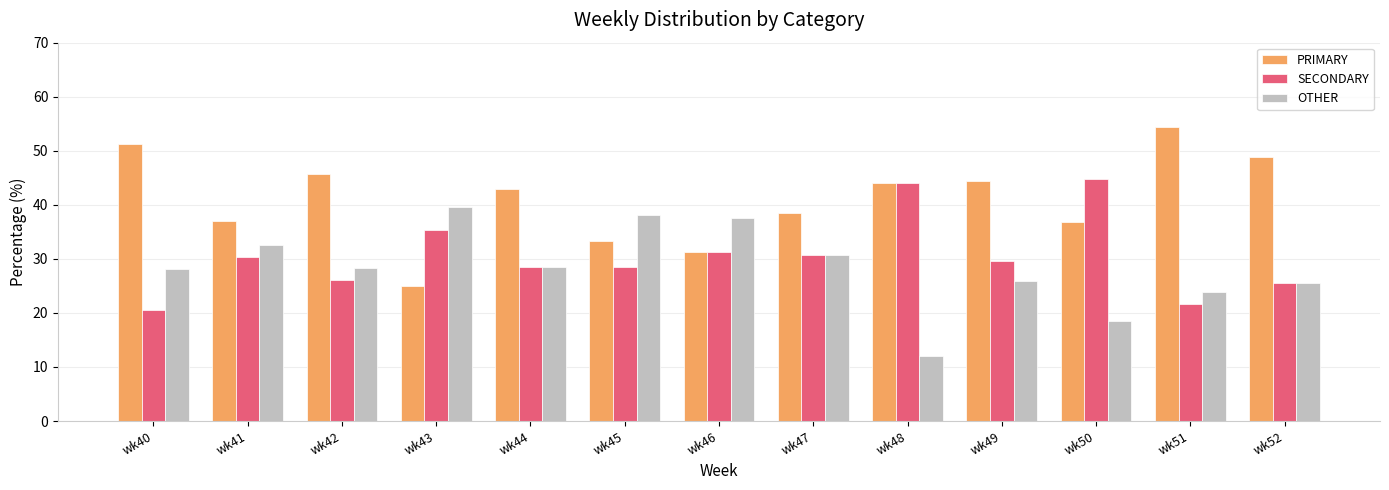

What is the spread (max minus min) of values at wk44?

14.3